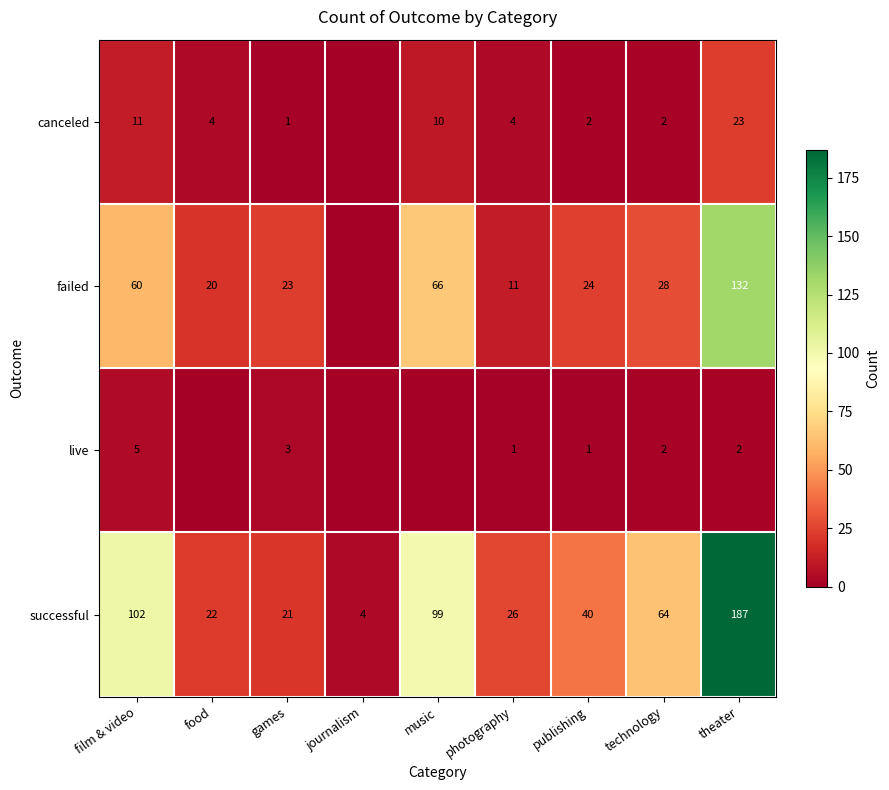

Which label corresponds to the smallest value in the chart?

journalism